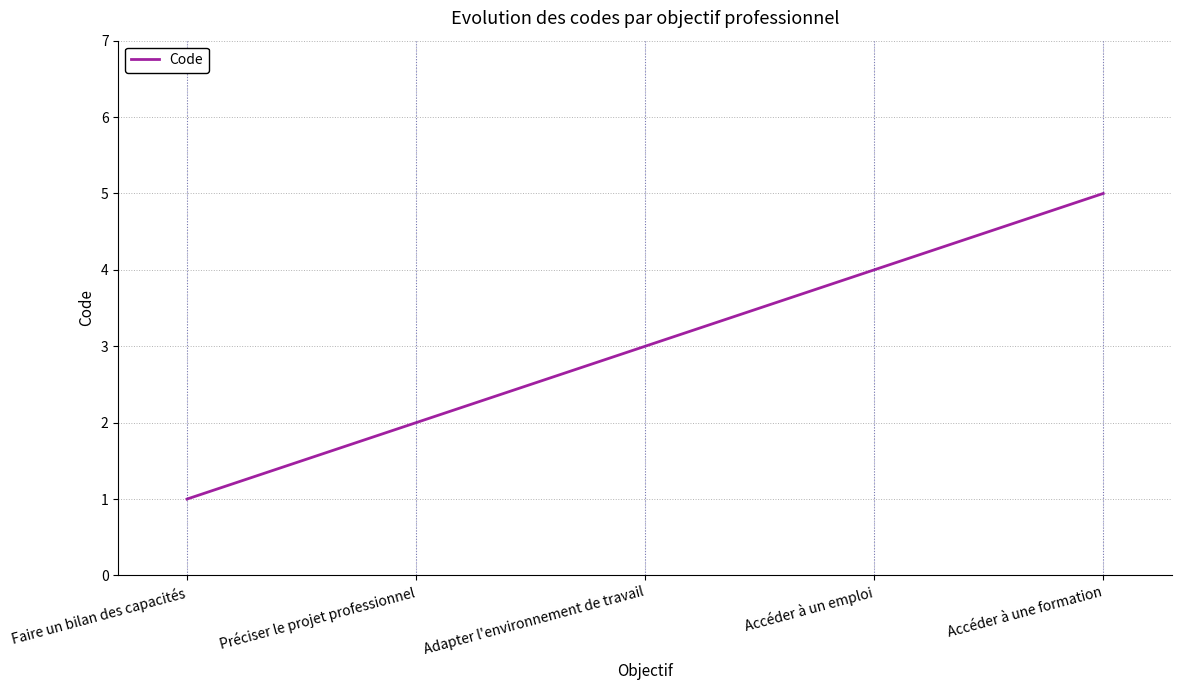

What is the smallest value displayed?

1